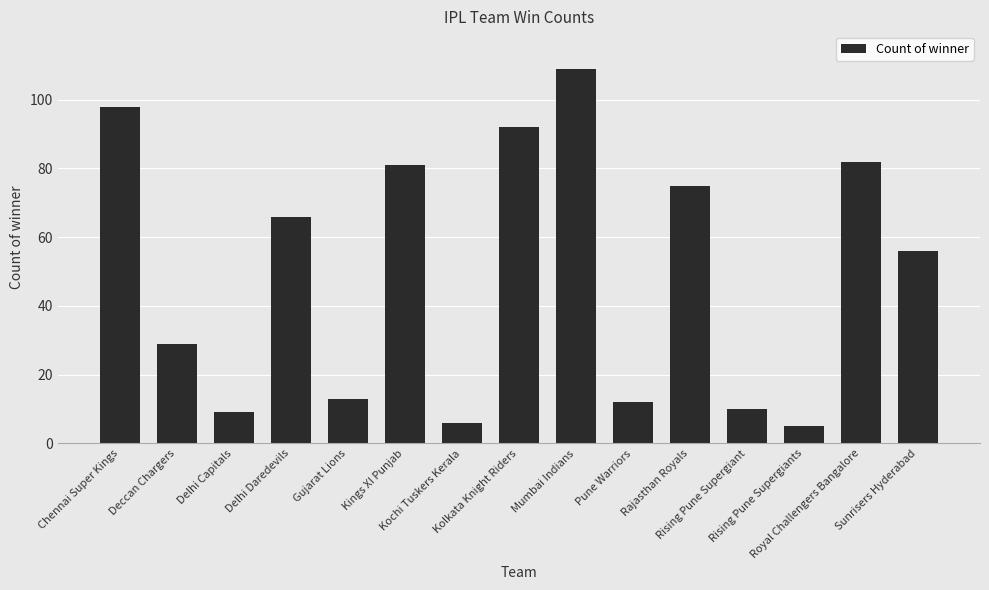

What is the maximum value shown in the chart?

109